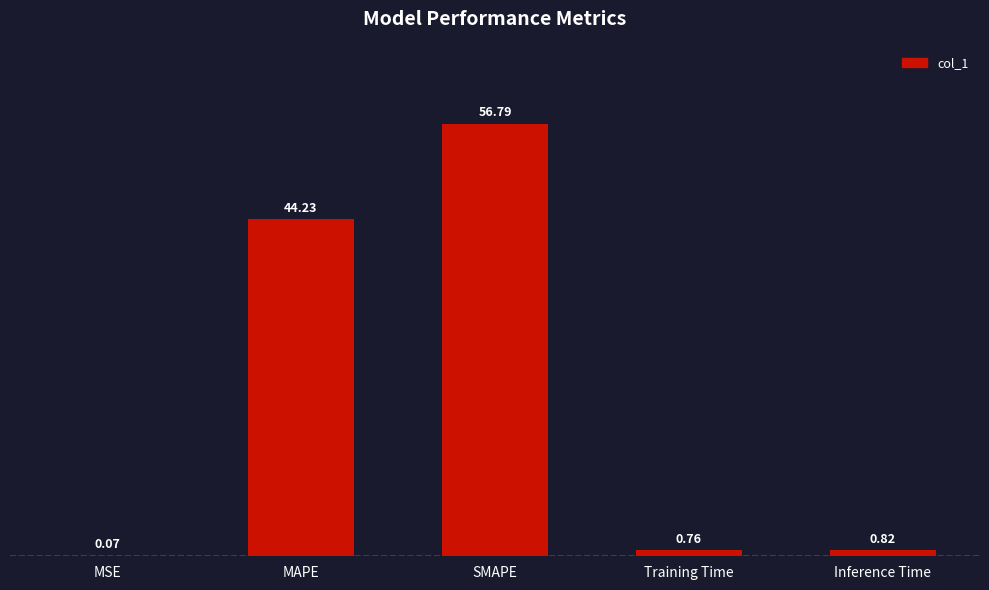

Are the bars horizontal?

No